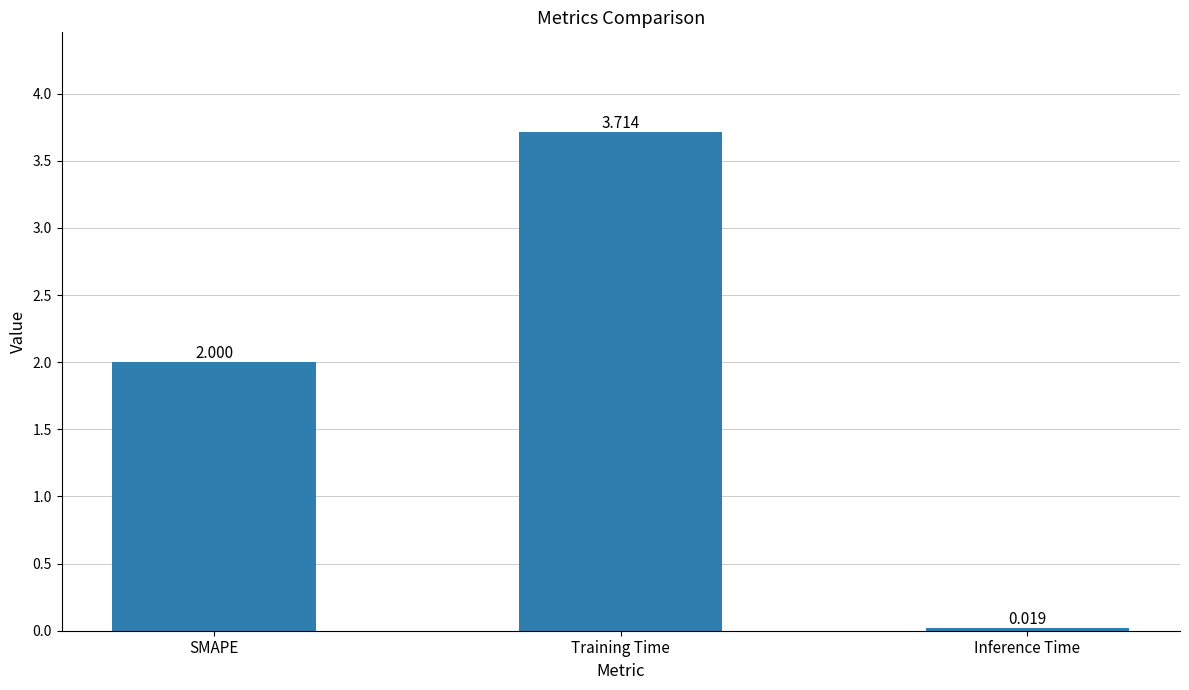

What is the difference between the second highest and minimum values?

2.0